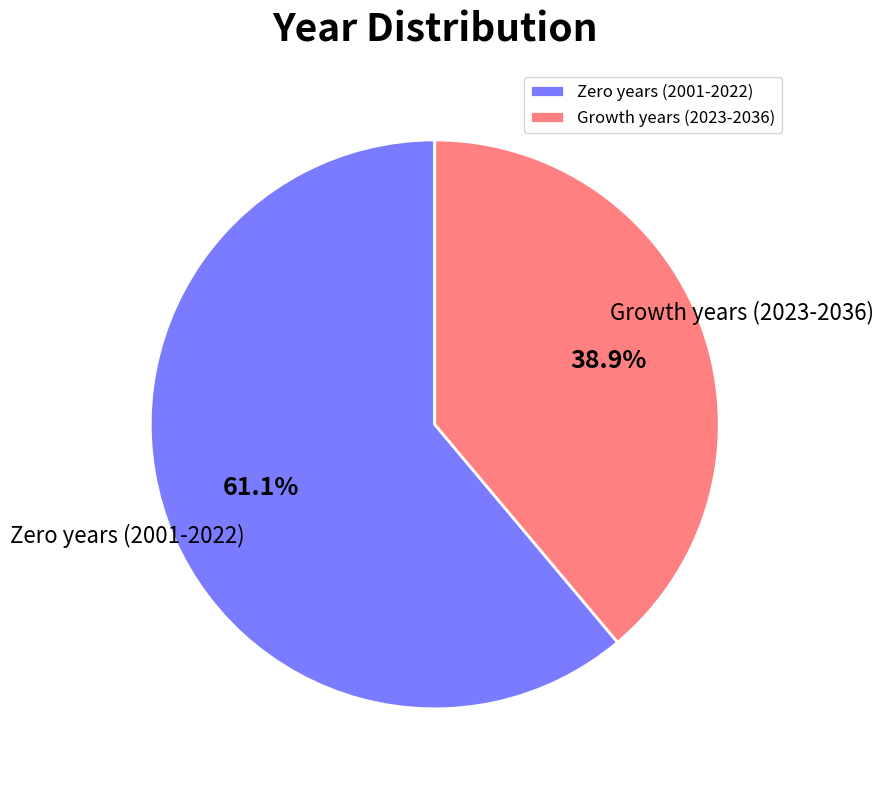

Which category has the smallest portion of the pie?

Growth years (2023-2036)